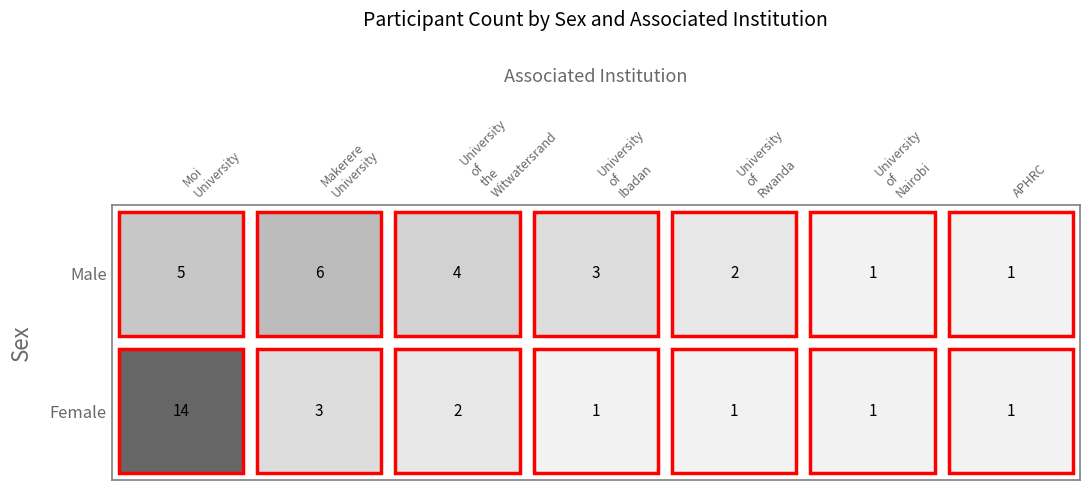

At which category is the sum across all series the highest?

Moi University